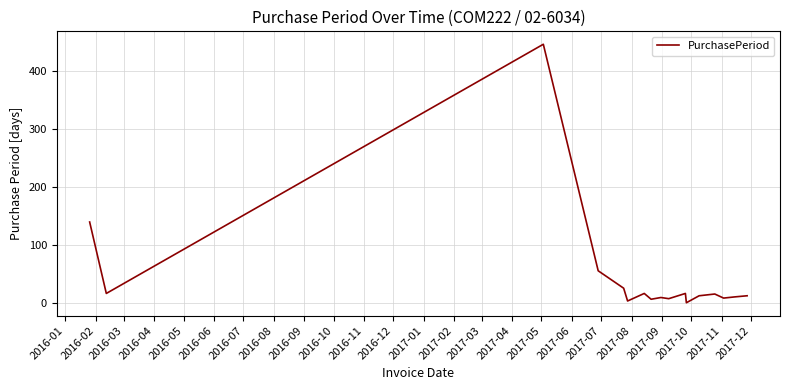

What is the difference between the maximum and minimum values?

445